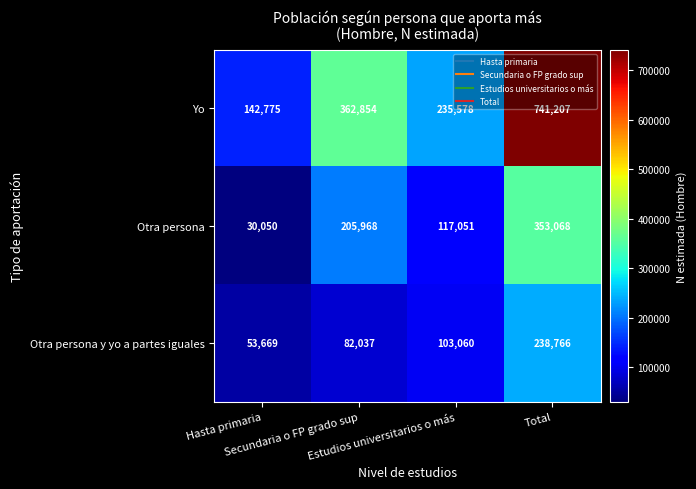

What is the difference between the maximum and minimum values in the Otra persona series?

323018